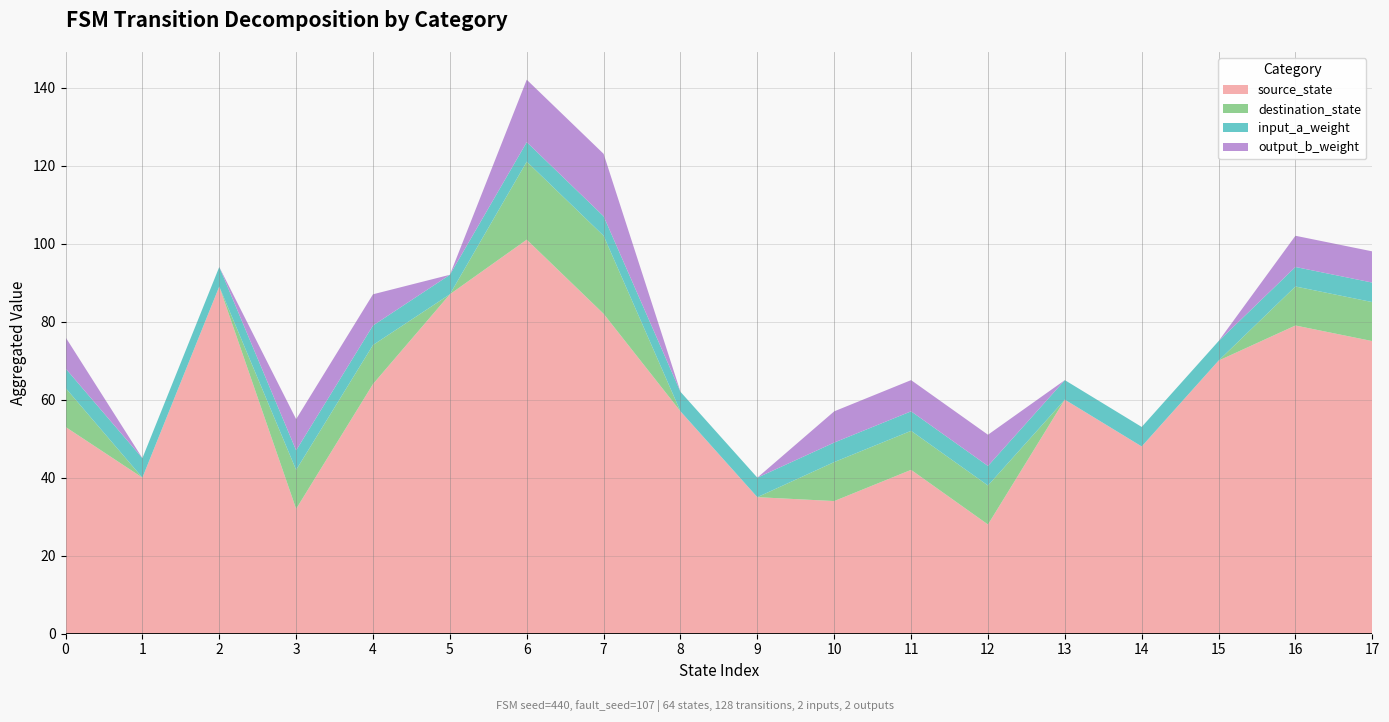

Which category has the lowest value in the source_state series?

12